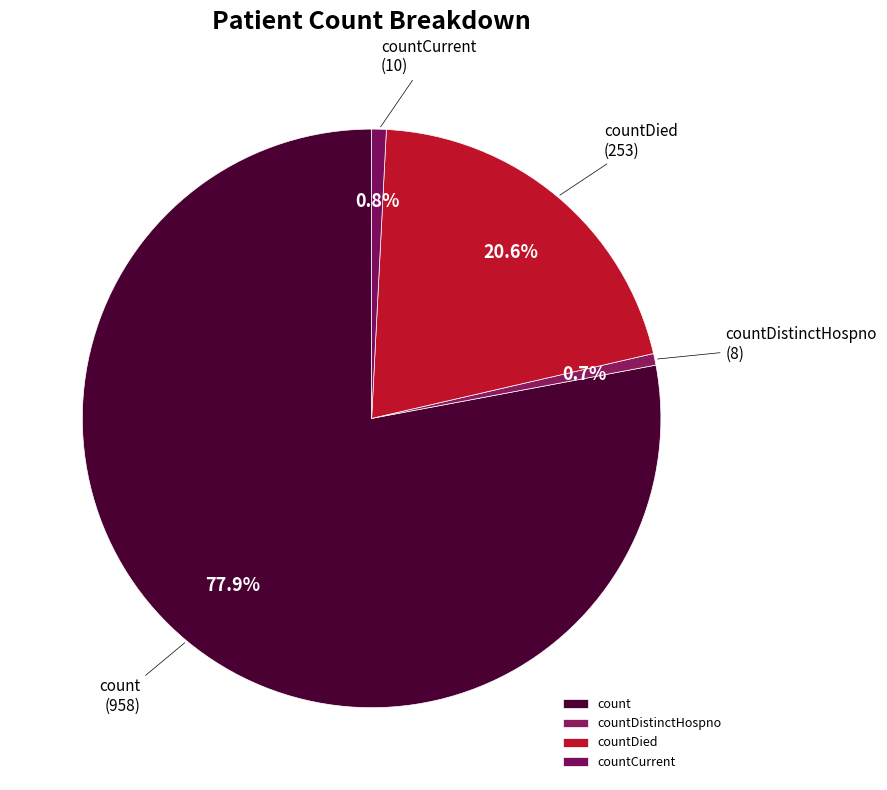

Combined, what portion of the pie is count and countDistinctHospno?

78.6%